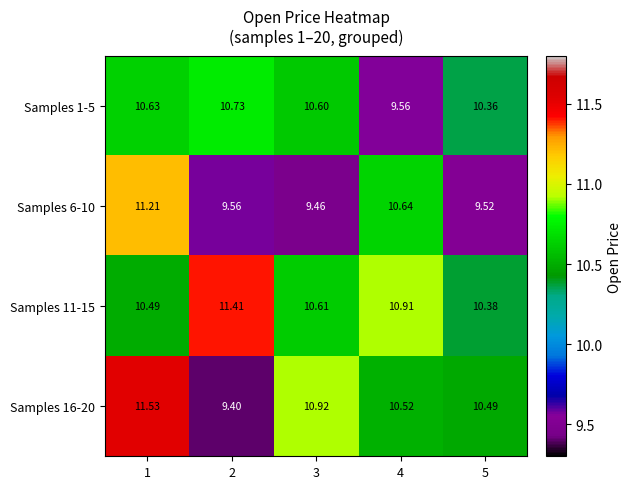

Is the value of Samples 6-10 at 2 greater than the value of Samples 16-20 at 1?

No